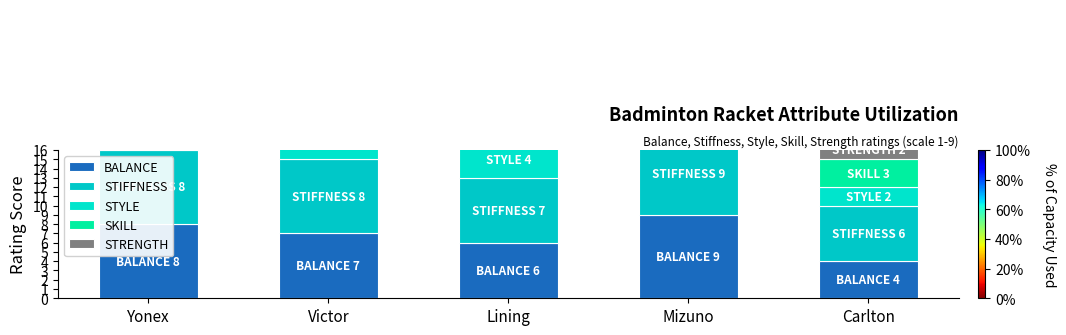

What position from the left is Mizuno?

4